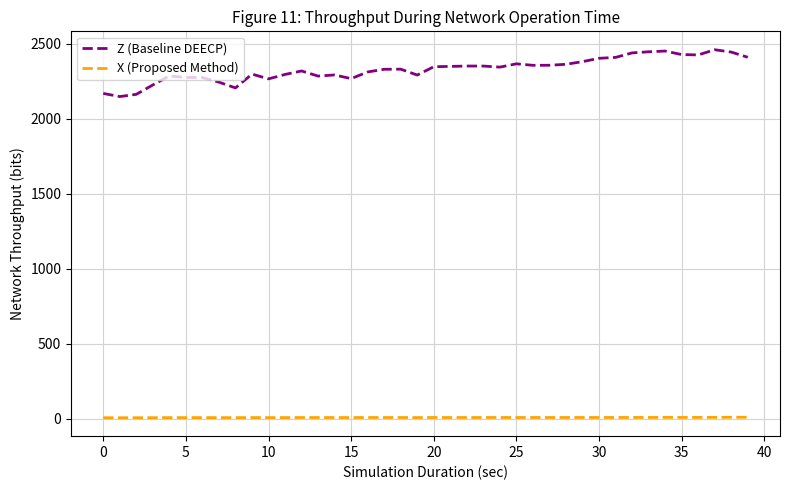

Count the number of categories in the chart.

40